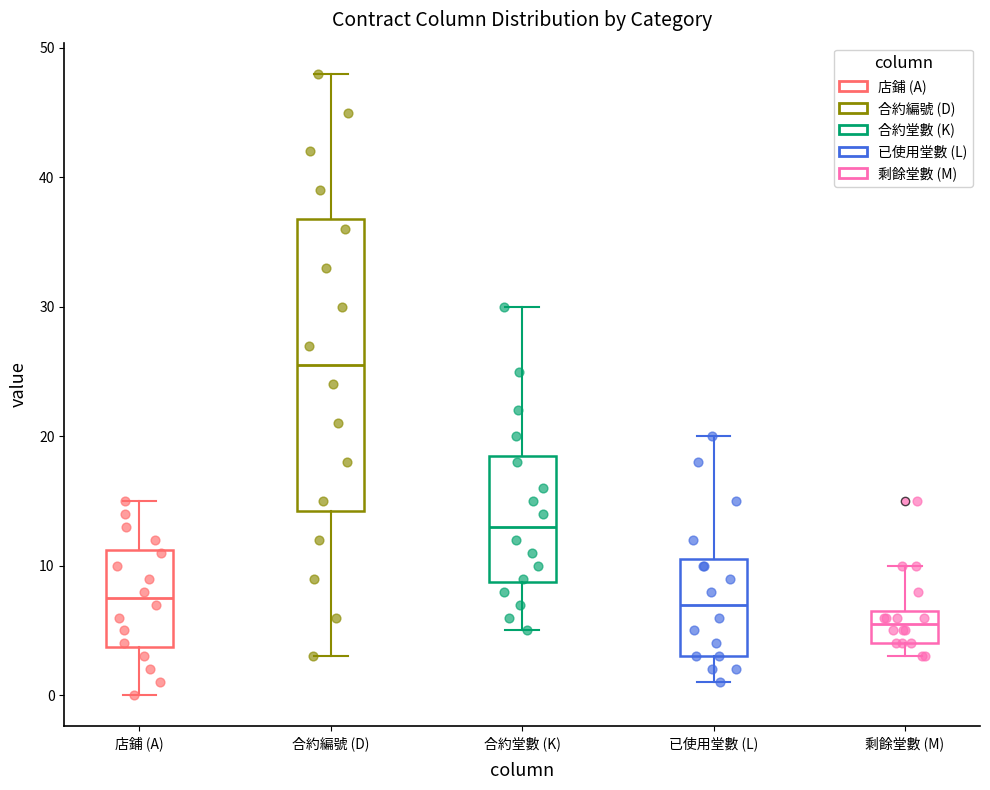

Where is the upper edge of the box for 已使用堂數 (L) on the y-axis? The values are not printed on the chart, so give them approximately, as read against the axis.

11